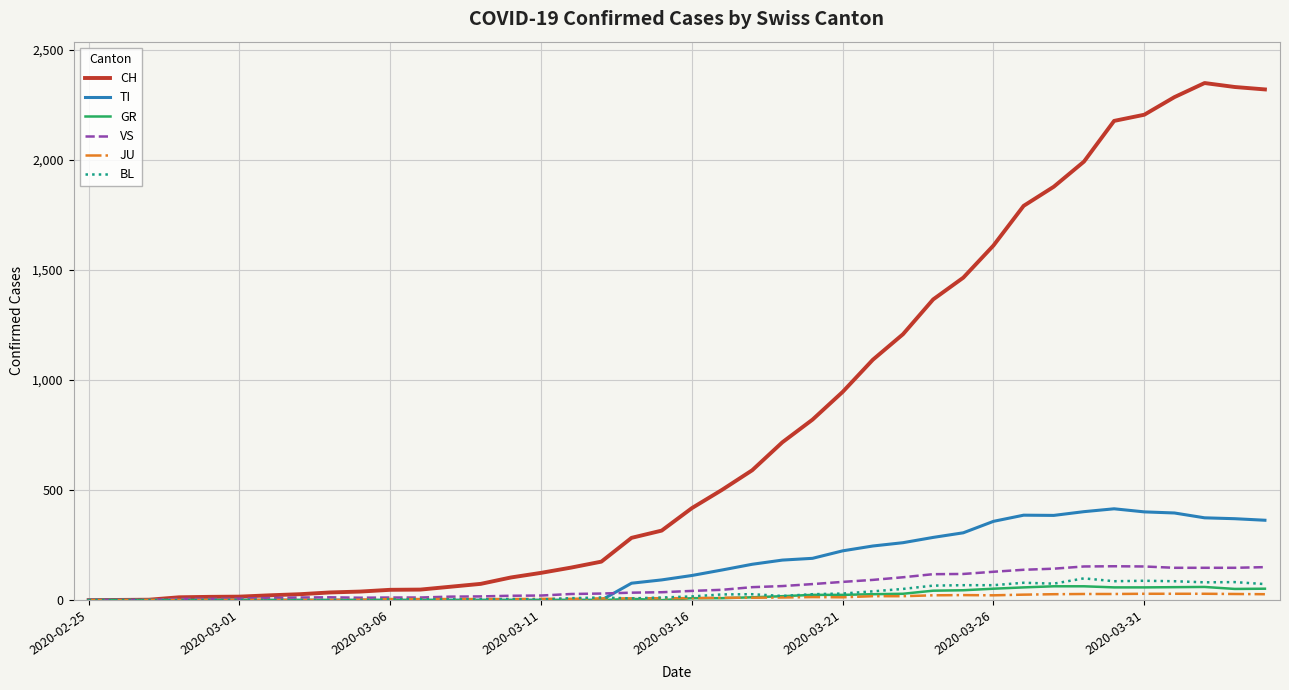

Which series has the widest spread of values?

CH